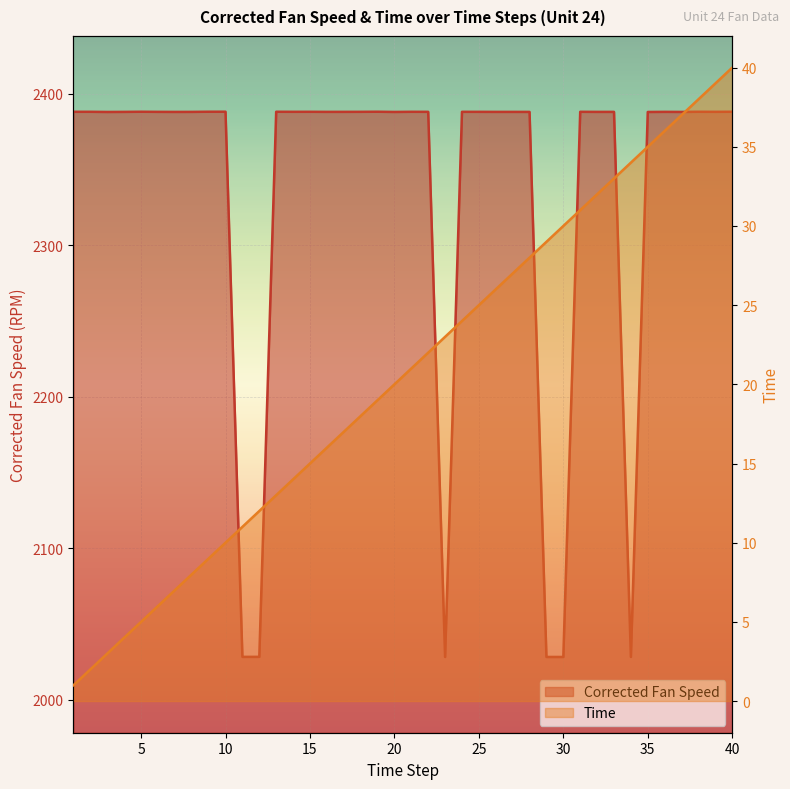

Between 23 and 31, which series saw the biggest shift?

Corrected Fan Speed